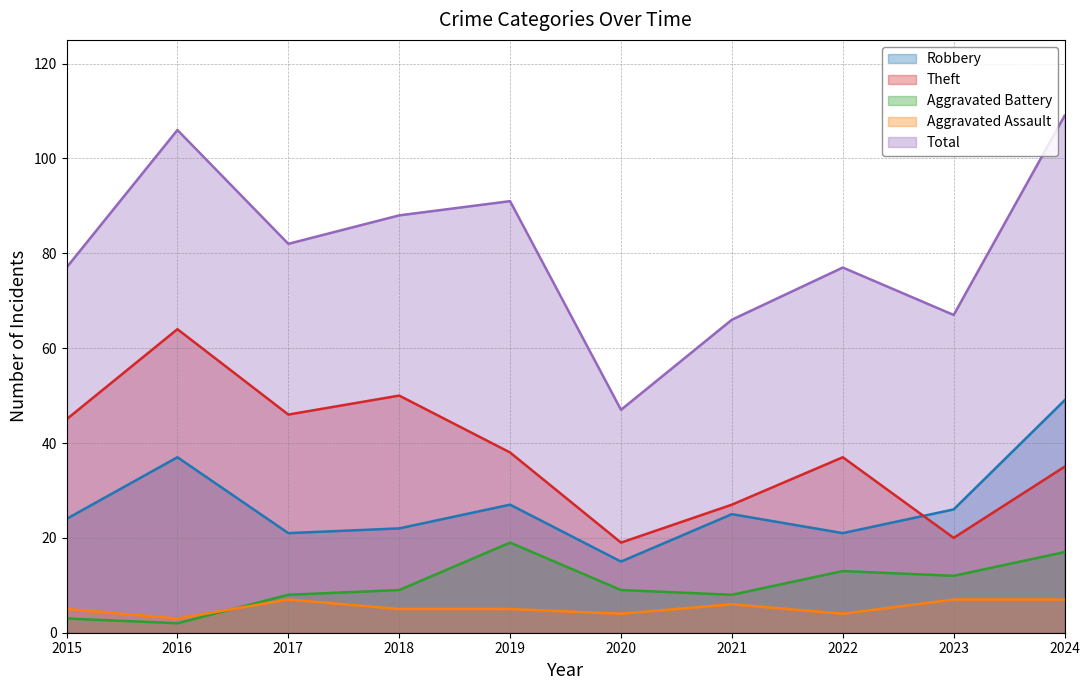

At which label does Aggravated Battery first exceed 9?

2019